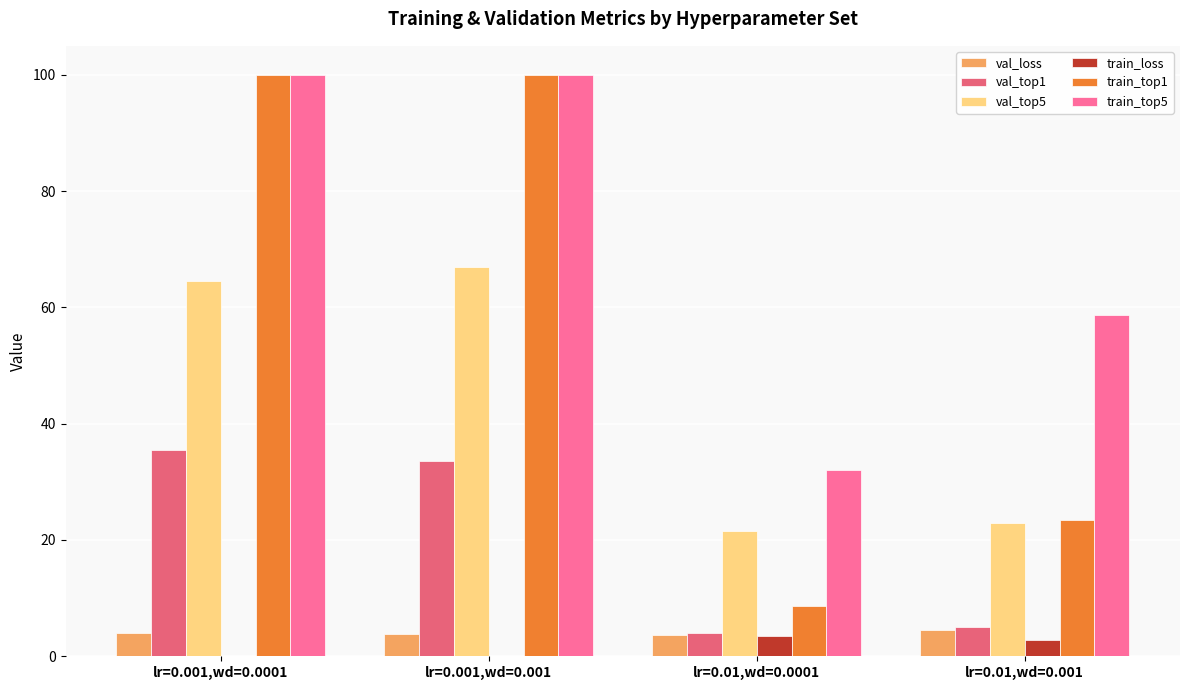

What is the spread (max minus min) of values at lr=0.01,wd=0.0001?

28.5